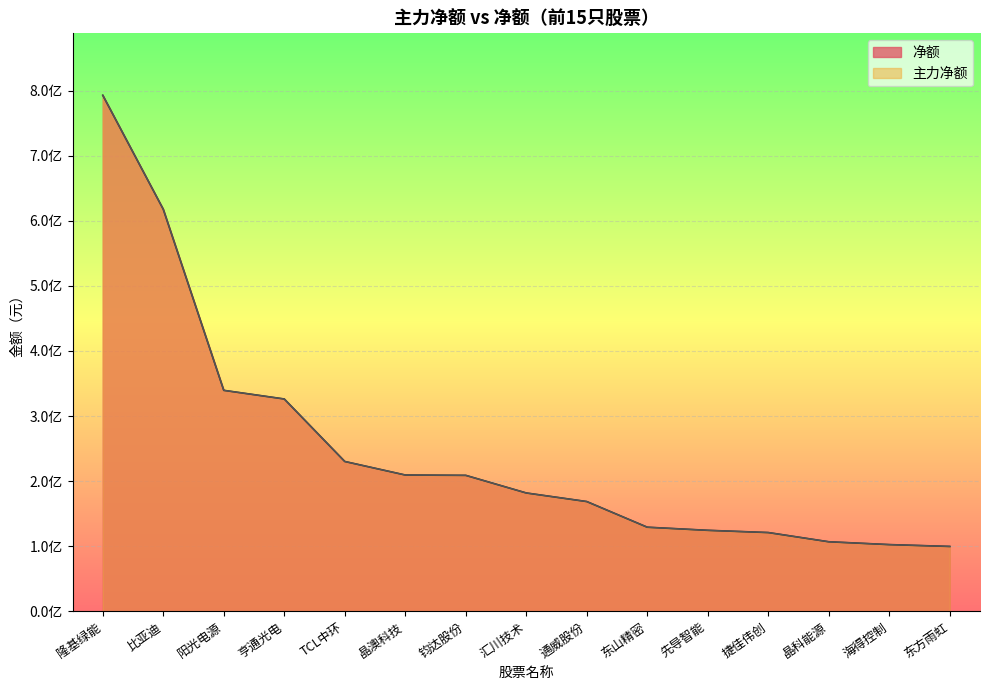

What are all the series names shown in the legend?

净额, 主力净额